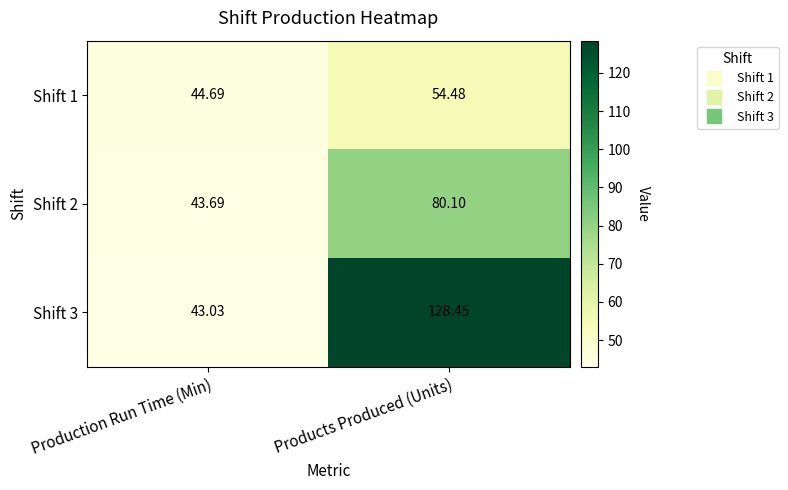

List the labels in order of Shift 3 value, smallest first.

Production Run Time (Min), Products Produced (Units)